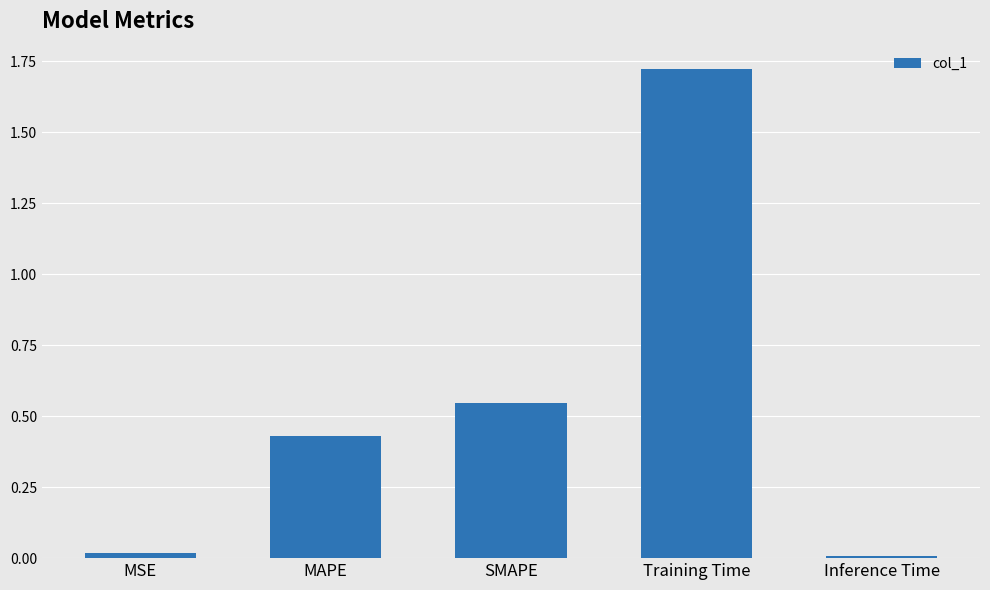

How many bars are there in total?

5